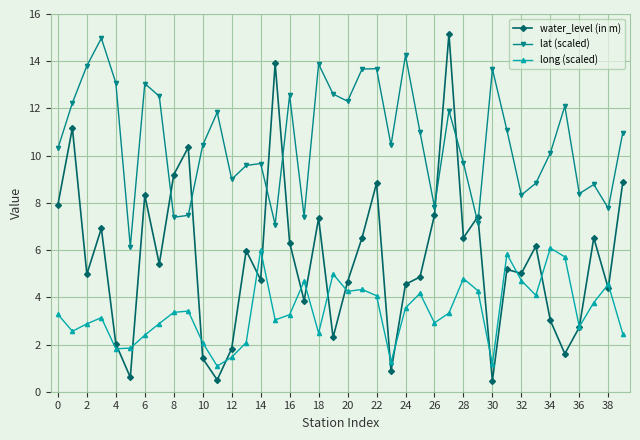

True or false: long (scaled) and lat (scaled) cross at least once.

False